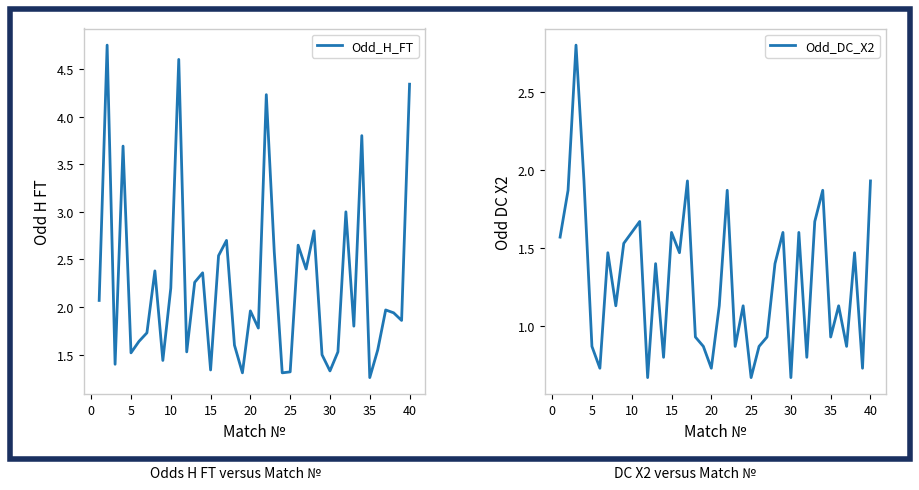

How many lines are shown in the chart?

2